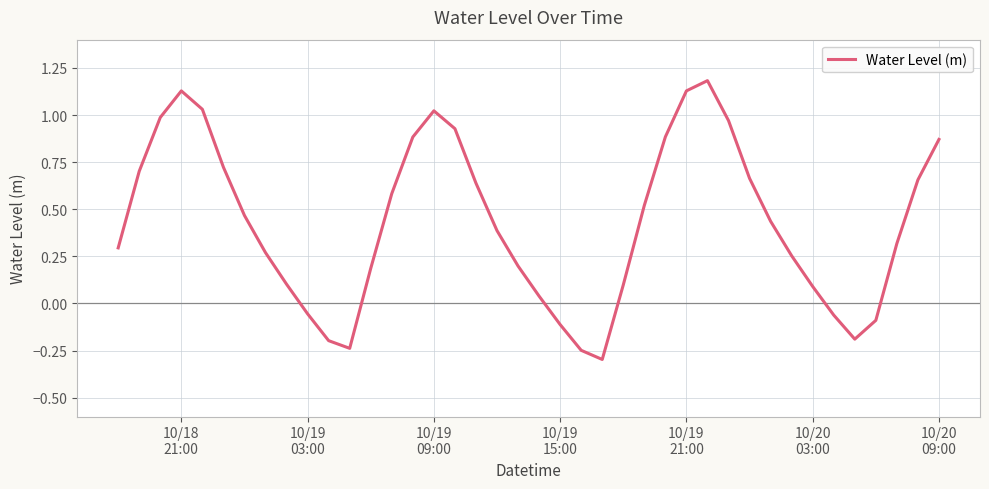

What is the maximum value shown in the chart?

1.2